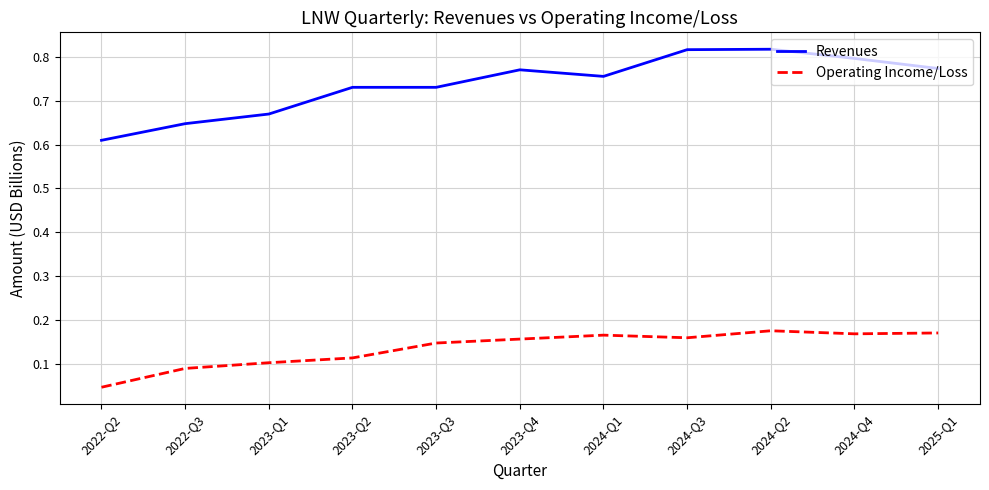

What position from the left is 2022-Q2?

1